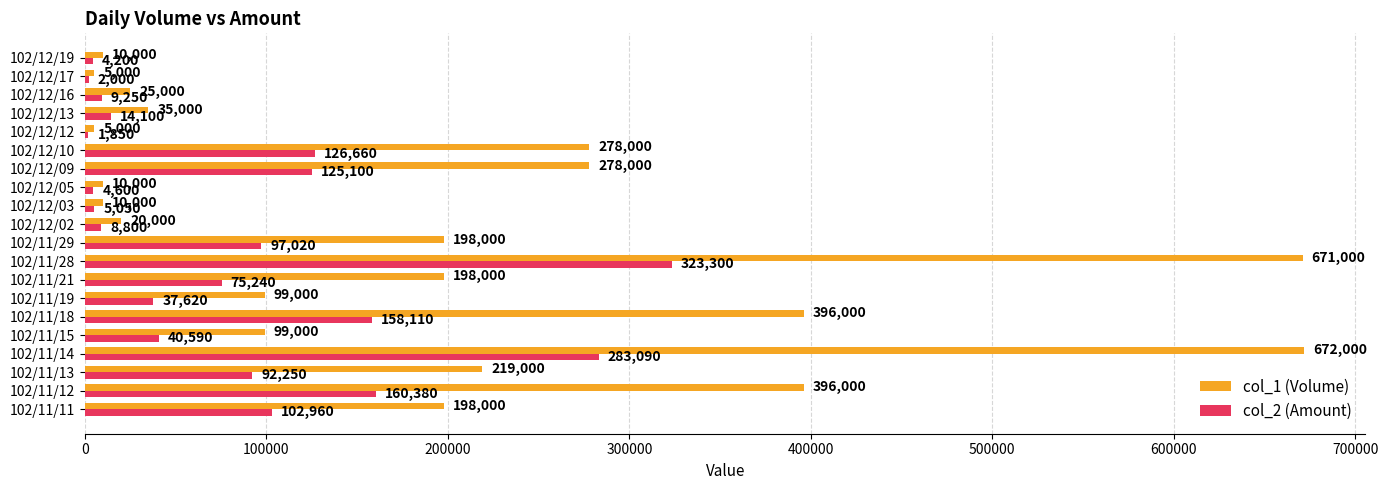

What is the sum of all col_2 (Amount) values?

1672170